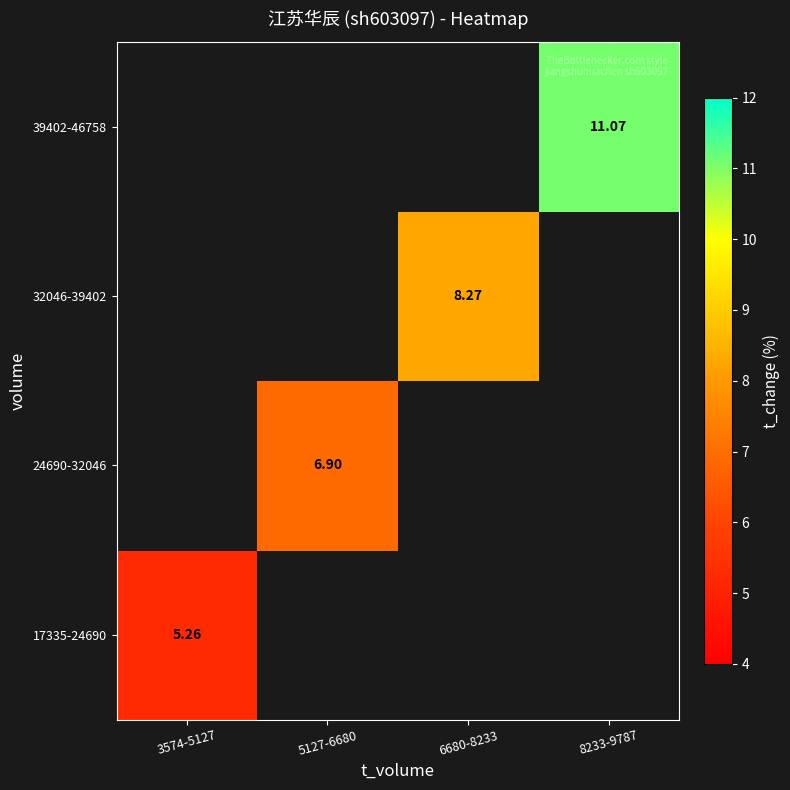

Is the value of 24690-32046 at 5127-6680 greater than the value of 17335-24690 at 3574-5127?

Yes